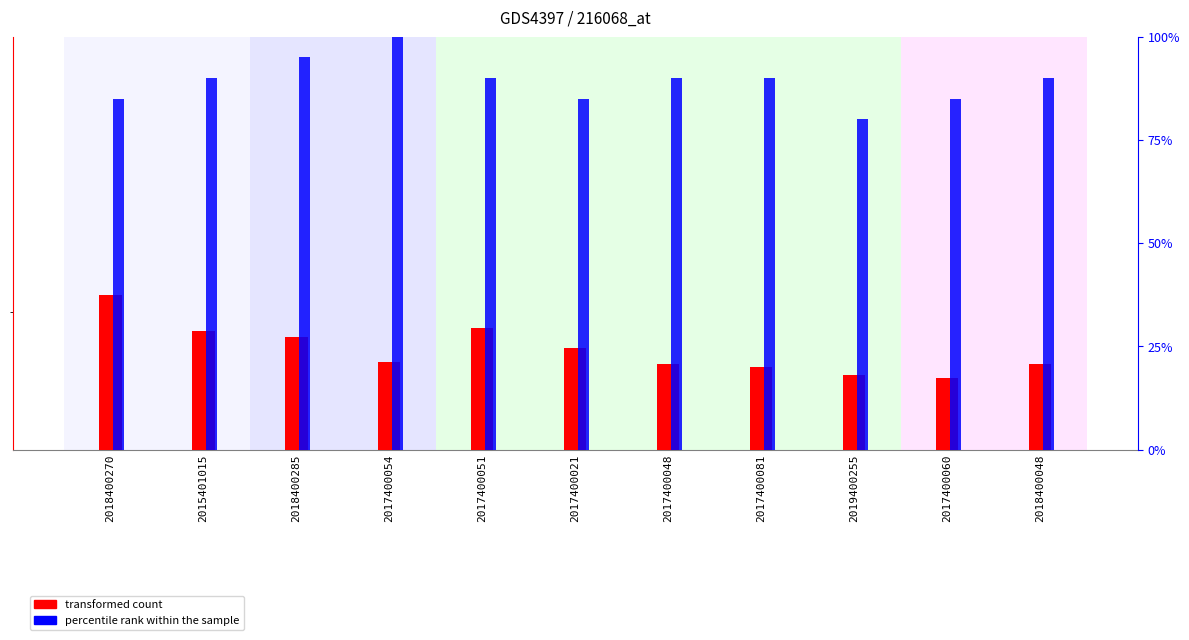

The value of transformed count at 2018400270 is 0.0. True or false?

False